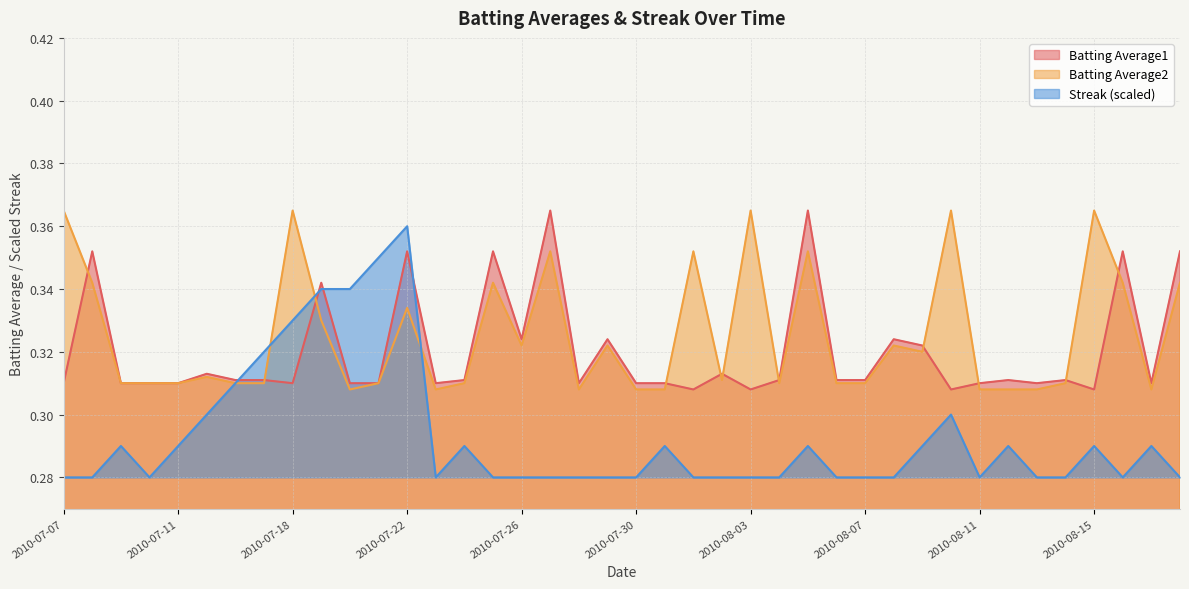

At which category is the sum across all series the highest?

2010-07-22